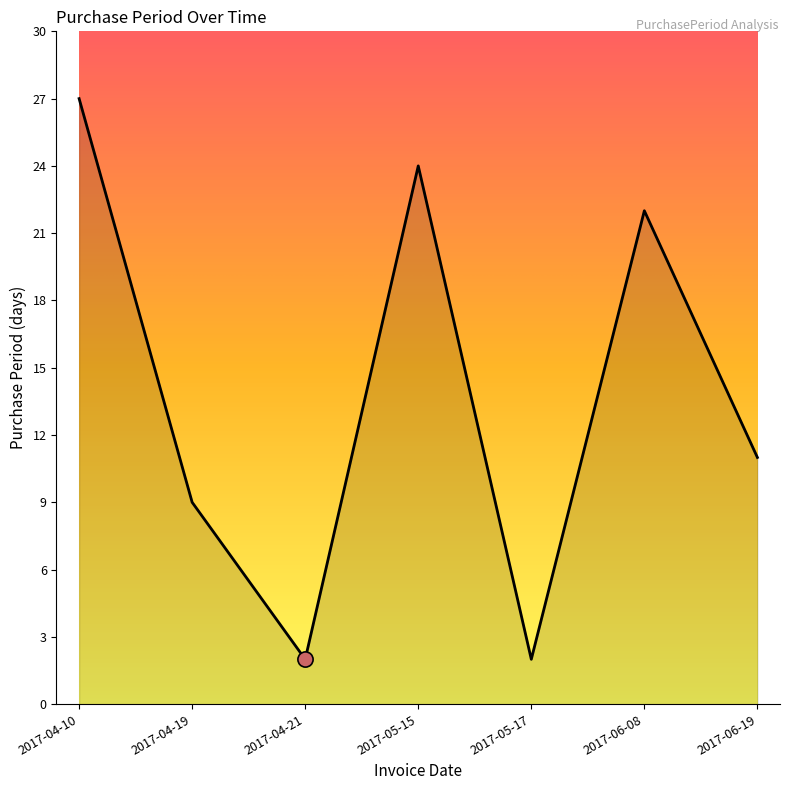

Which has a higher value, 2017-06-08 or 2017-04-10?

2017-04-10